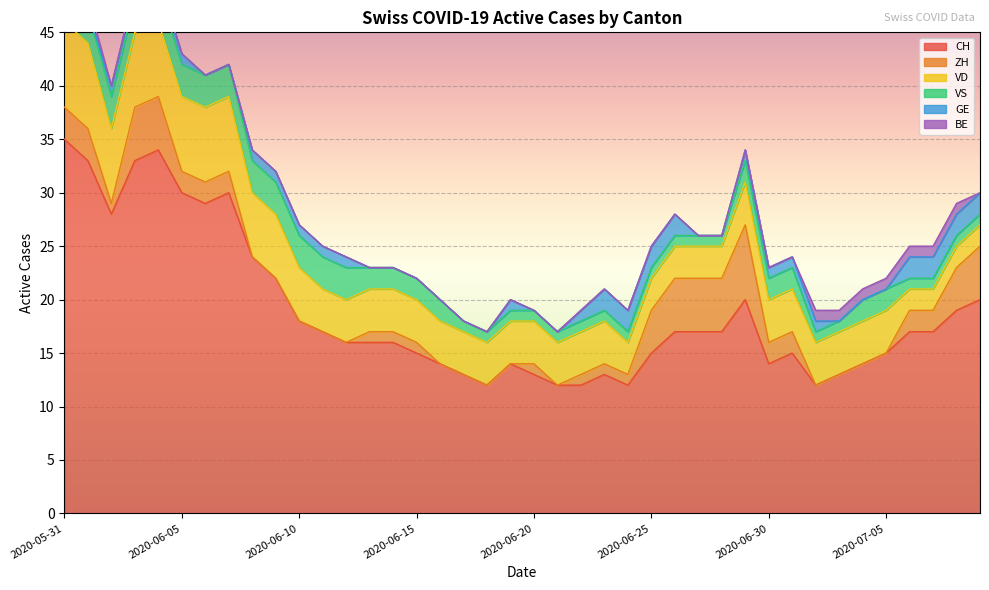

Which series changed the most between 2020-06-10 and 2020-06-25?

ZH